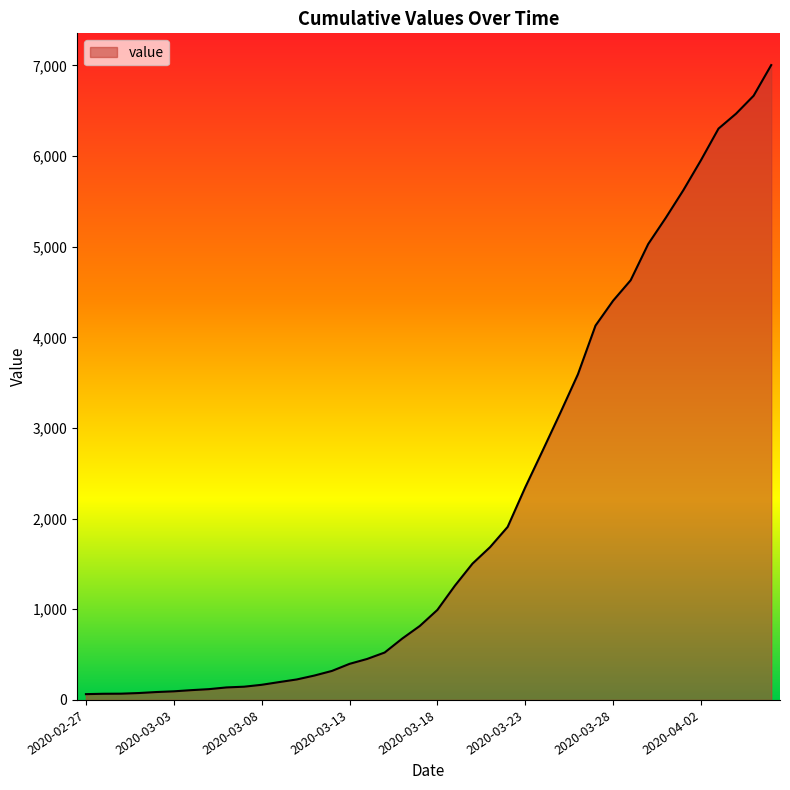

What is the difference between the maximum and minimum values?

6940